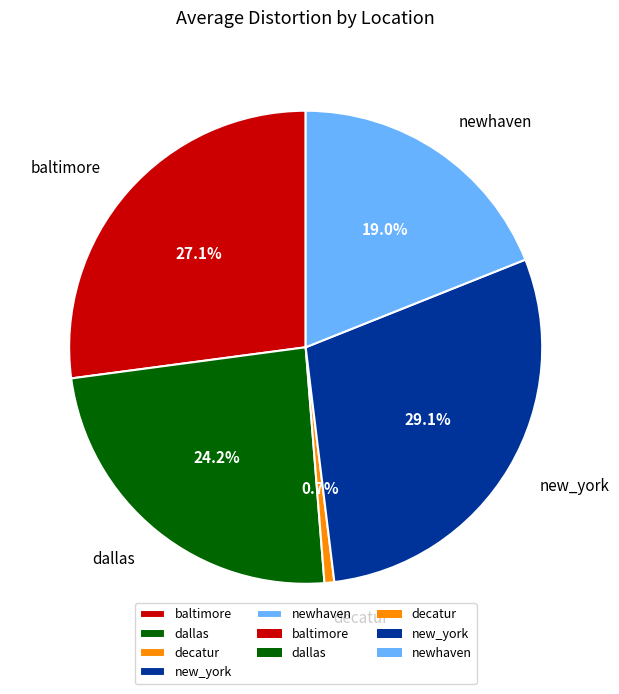

Does any single category account for the majority?

No